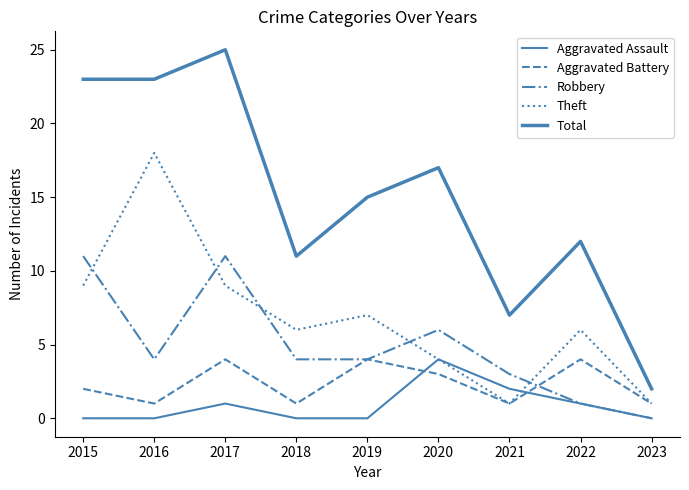

At which label does Robbery reach its minimum?

2023